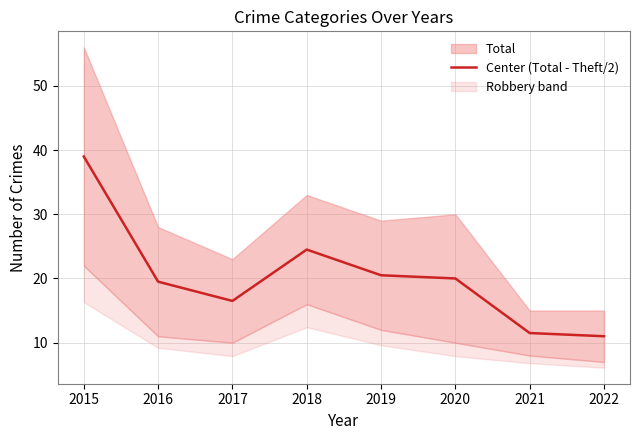

Reading left to right, transcribe all the data shown in this chart.

39.0	19.5	16.5	24.5	20.5	20.0	11.5	11.0